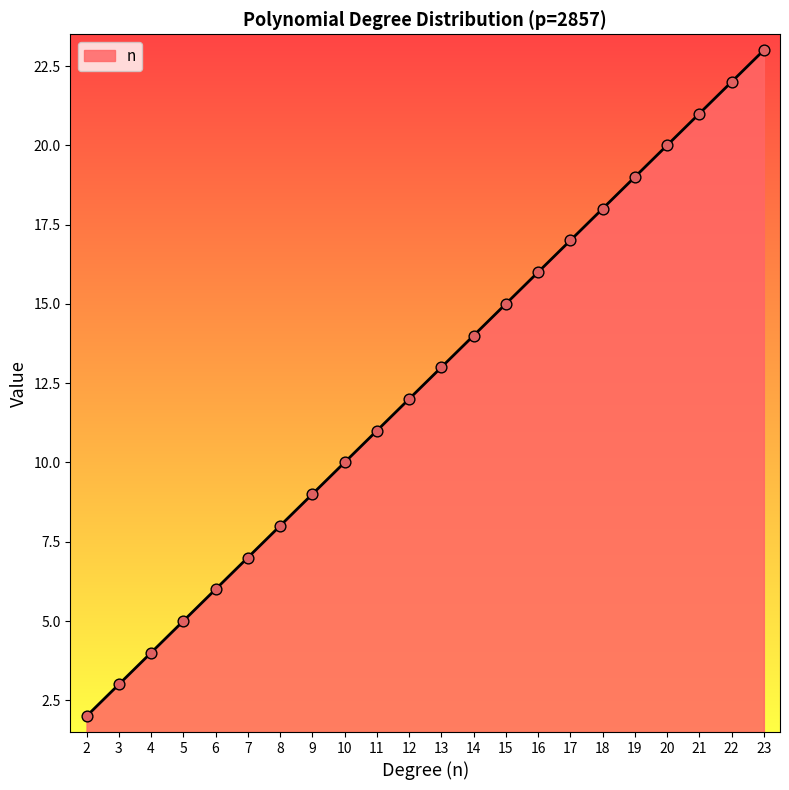

Approximately how many times larger is the value at 18 compared to 19?

0.9